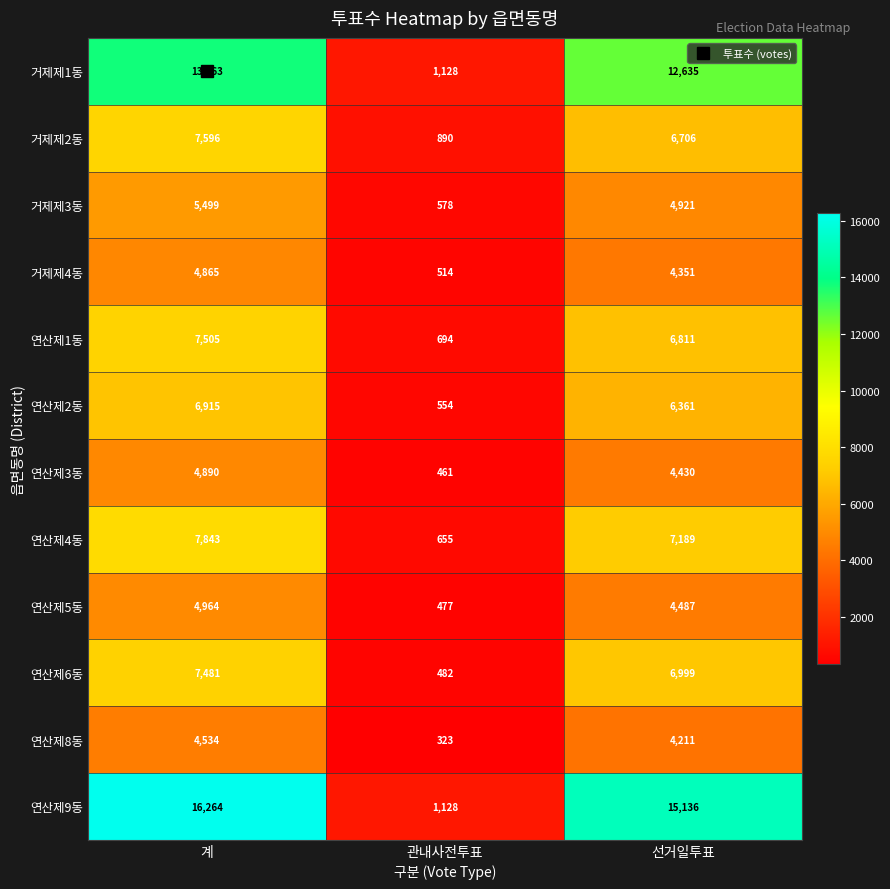

Where does the 연산제9동 series first go above 15136?

계